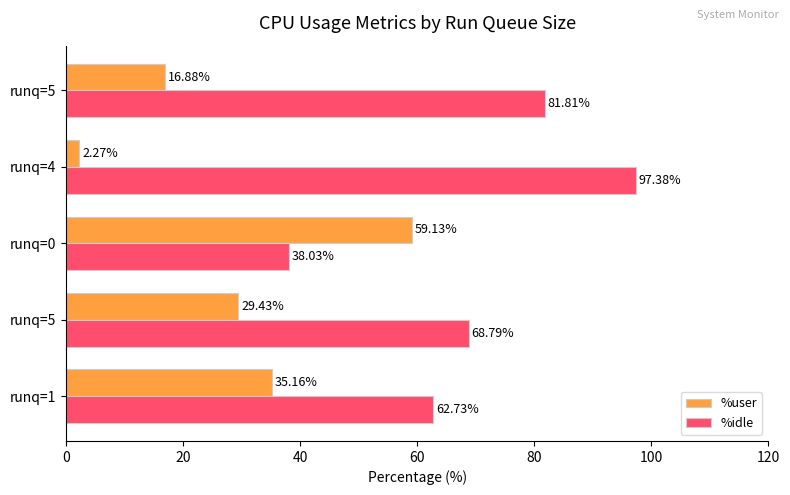

How many data points in %idle are less than 68?

2